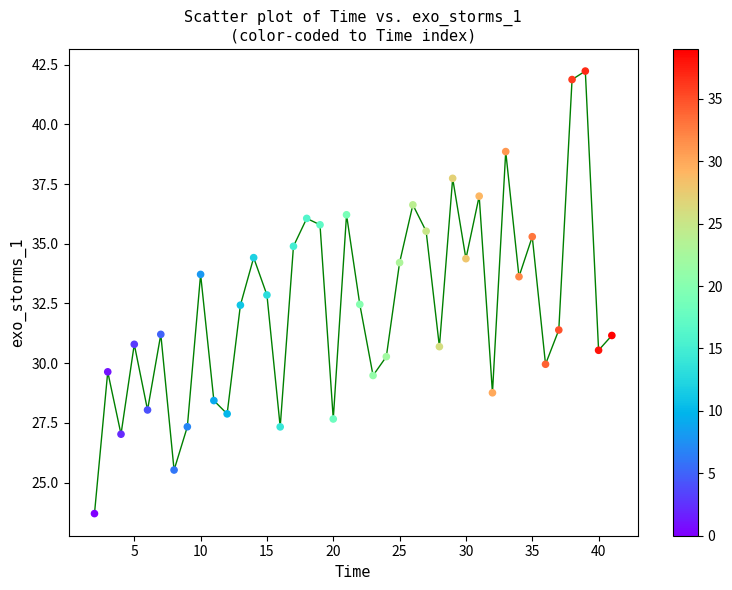

What is the range of Y values (max minus min)?

18.5